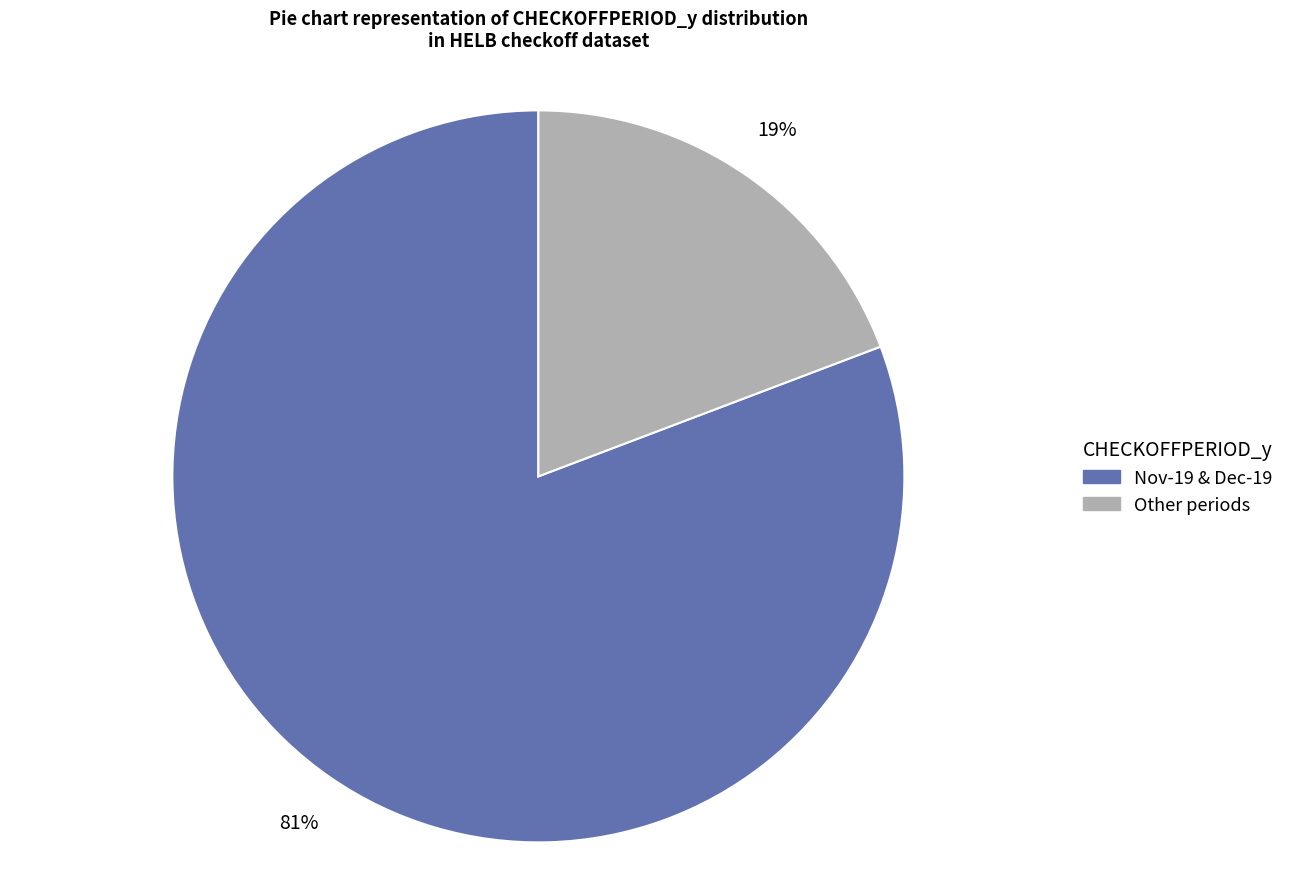

How many slices are in this pie chart?

2